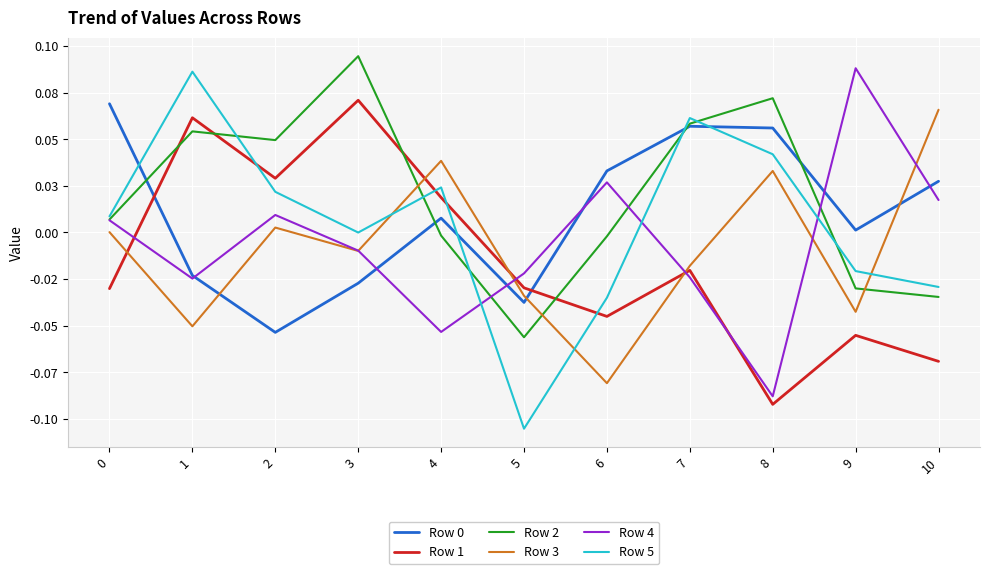

Does the chart display data point markers on the line(s)?

No